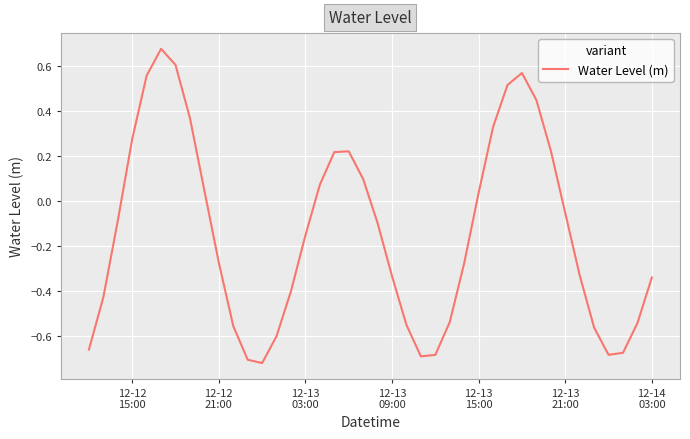

What is the difference between the maximum and minimum values?

1.4